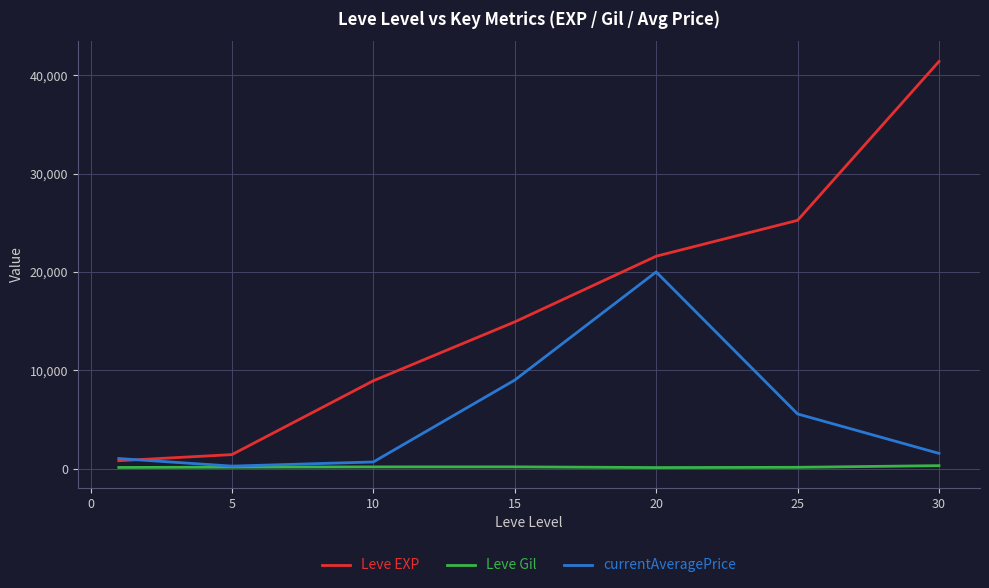

List the series in order of their peak value, highest first.

Leve EXP, currentAveragePrice, Leve Gil